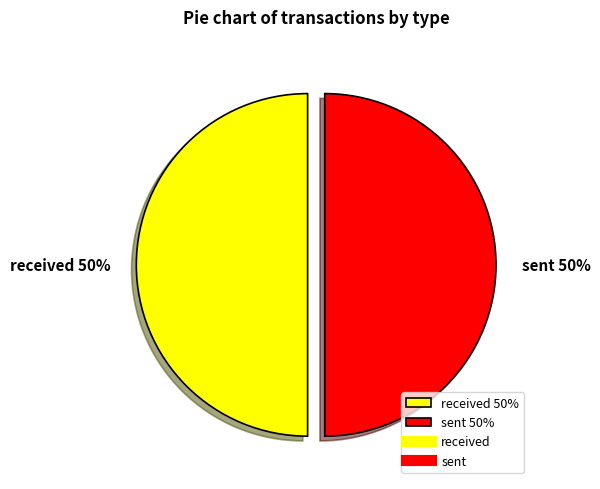

Is the sum of received 50% and sent 50% greater than half?

Yes